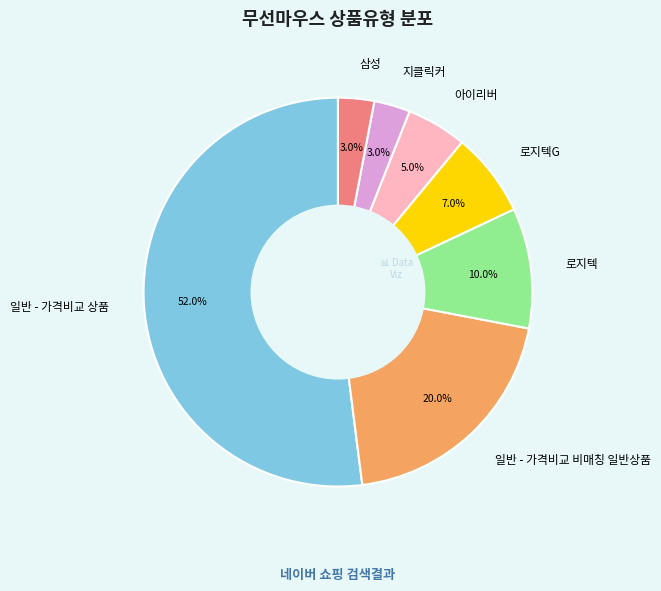

Which slice is the largest?

일반 - 가격비교 상품